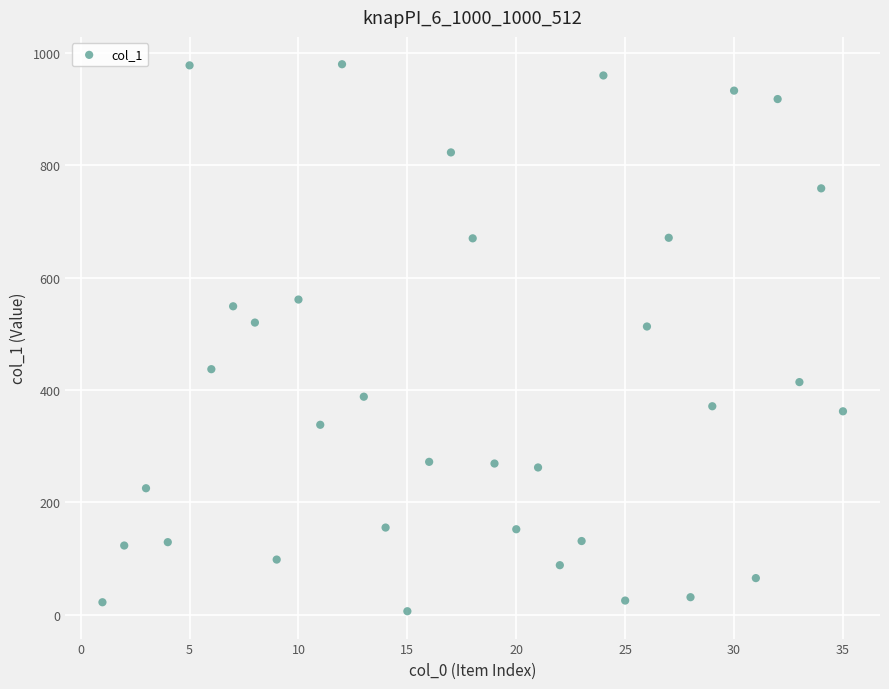

What is the range of Y values (max minus min)?

974